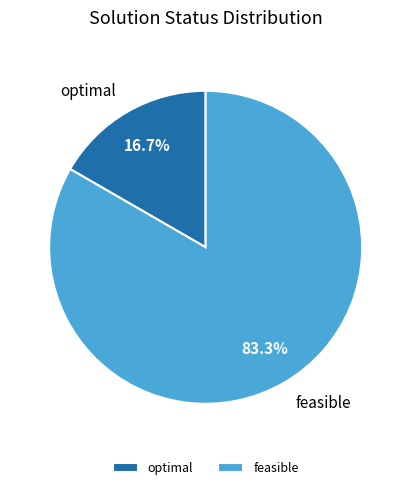

What is the total percentage of feasible and optimal?

100.0%